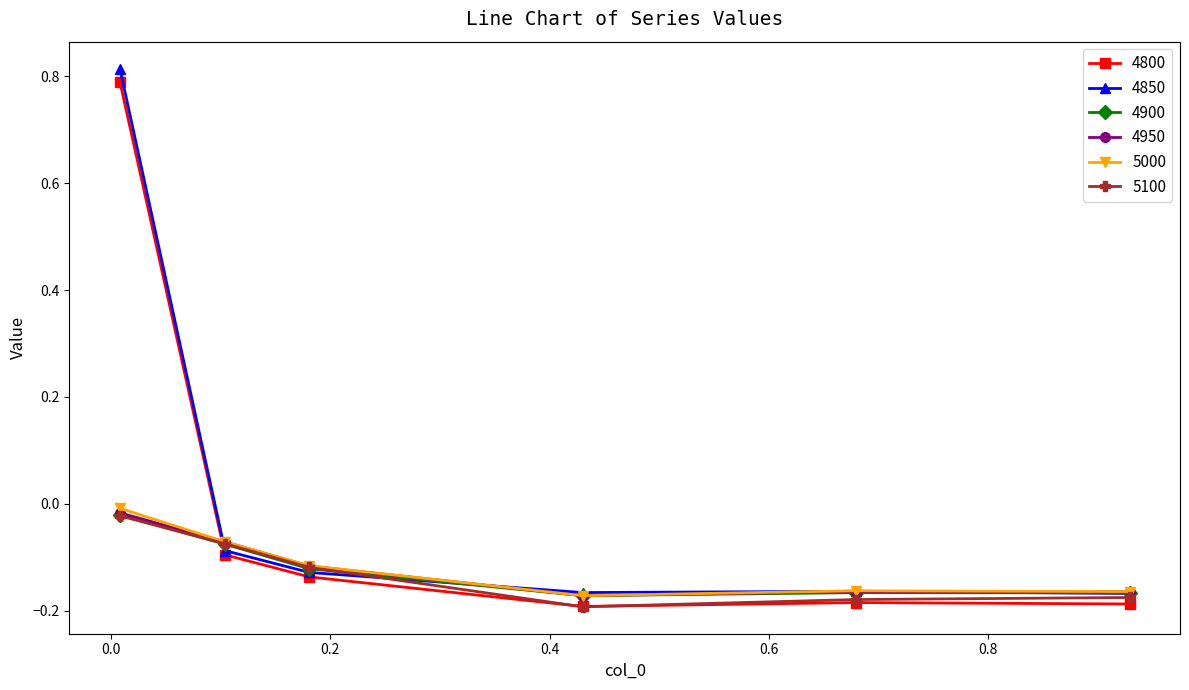

In 4800, how many points are higher than both neighbors (excluding endpoints)?

1